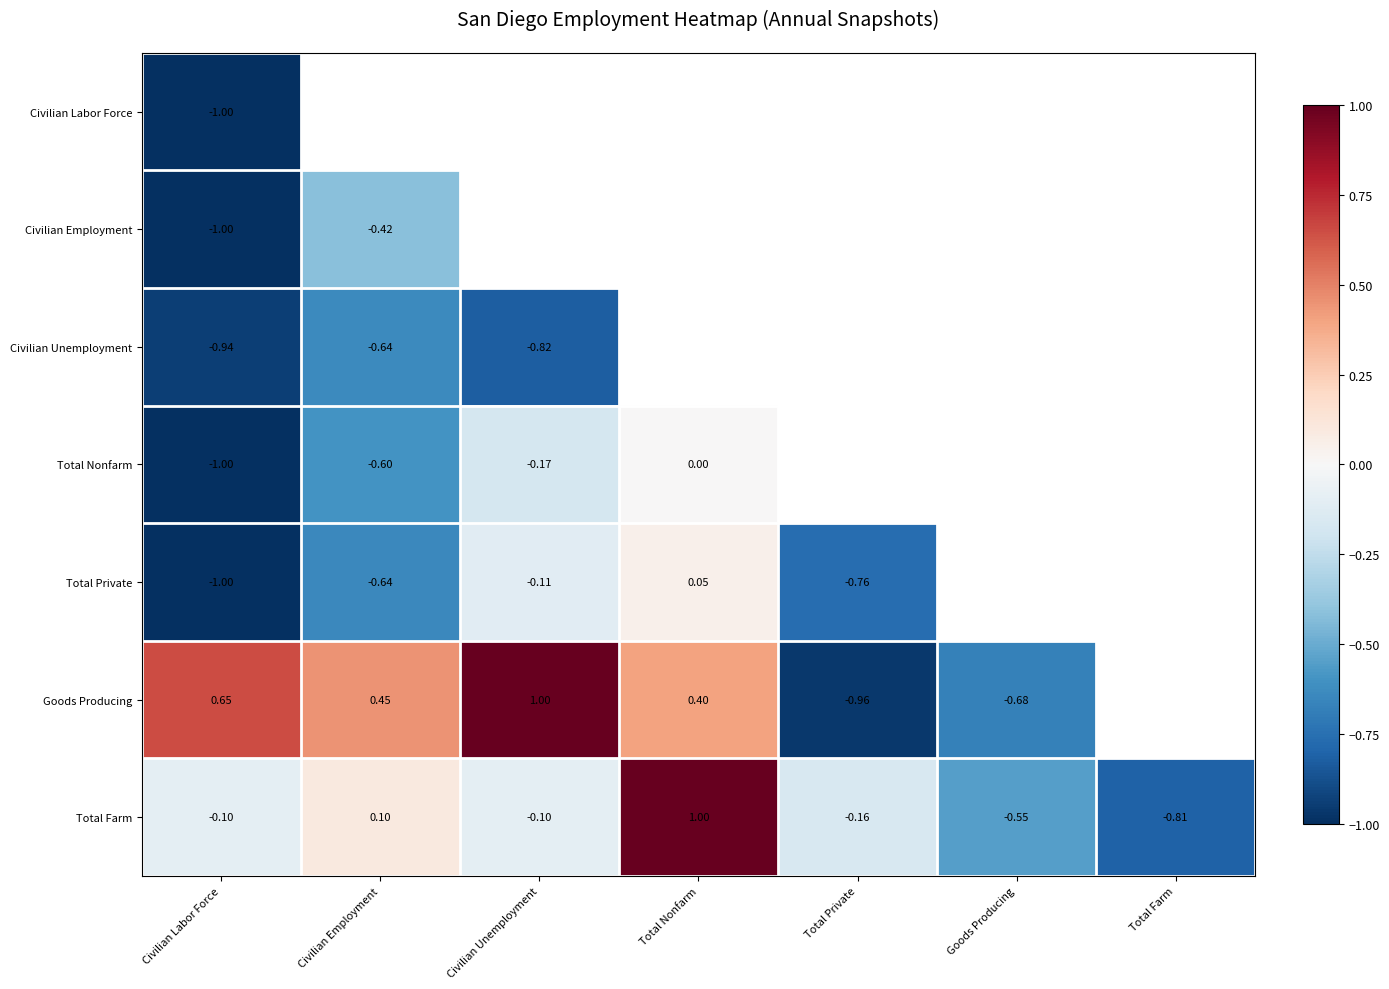

What is the lowest value of the Civilian Employment series?

-1.0